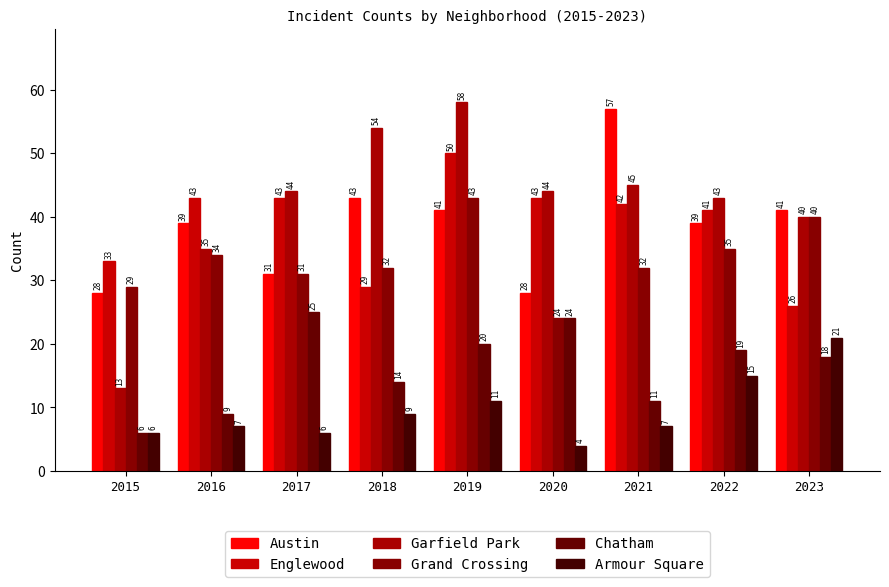

The value of Austin at 2016 is 69. True or false?

False